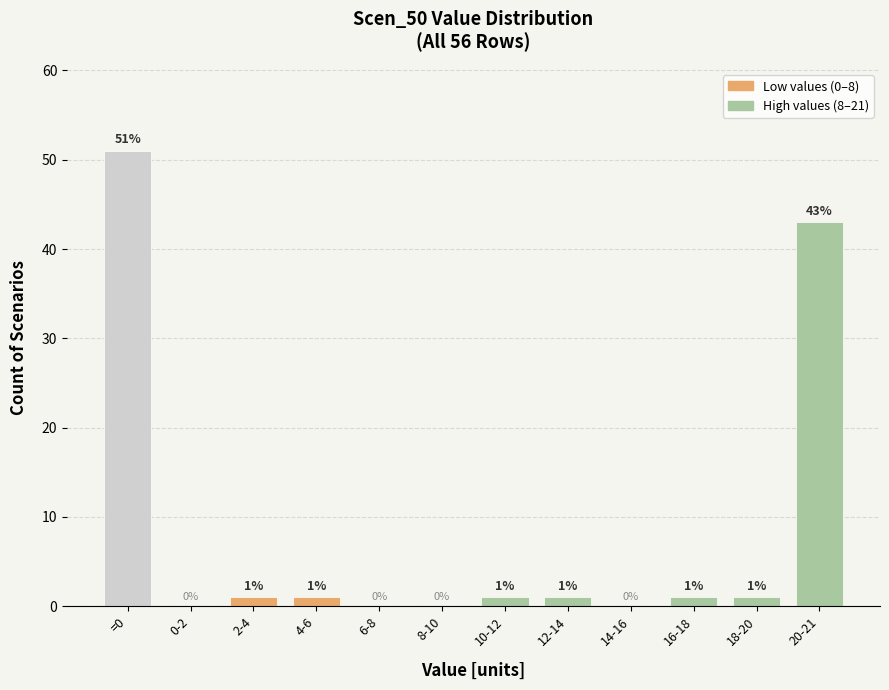

Reading left to right, transcribe all the data shown in this chart.

=0=51	0-2=0	2-4=1	4-6=1	6-8=0	8-10=0	10-12=1	12-14=1	14-16=0	16-18=1	18-20=1	20-21=43